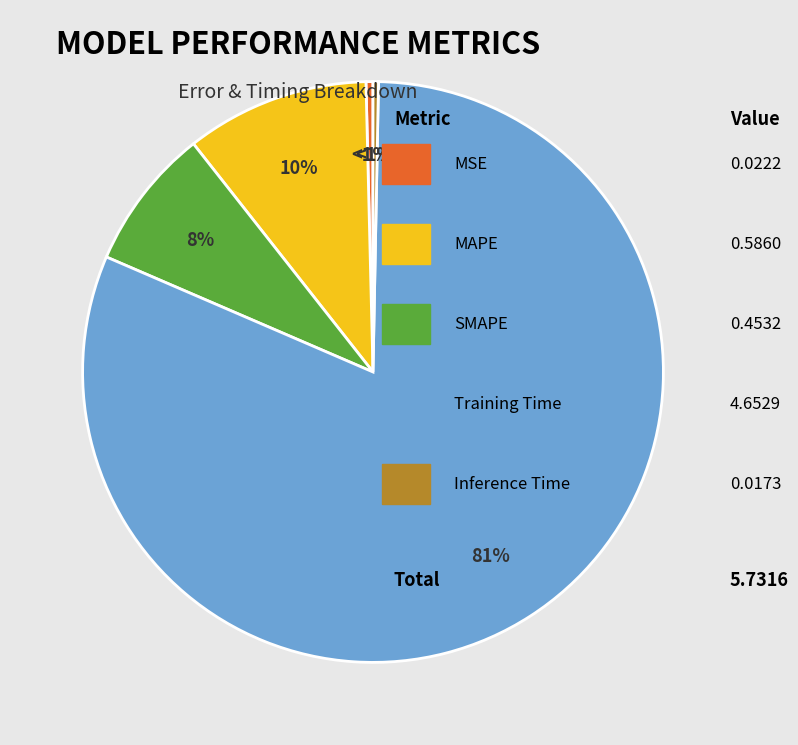

True or false: Inference Time accounts for 1% of the total.

False